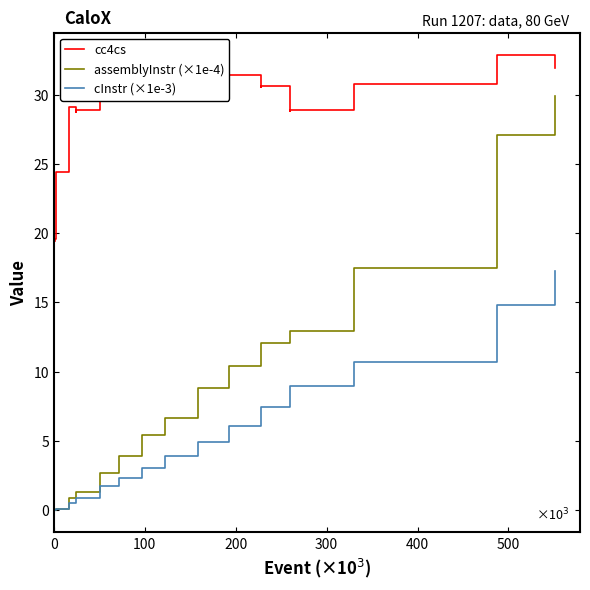

True or false: cc4cs and assemblyInstr (×1e-4) intersect in this chart.

False